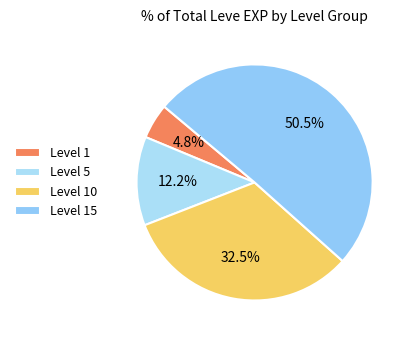

To the nearest percent, what is the average slice percentage?

25%